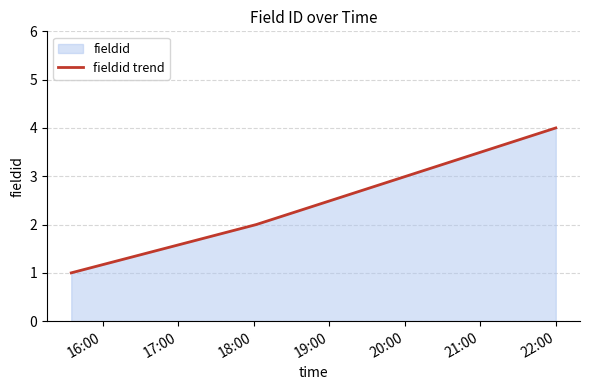

What is the greatest value displayed?

4